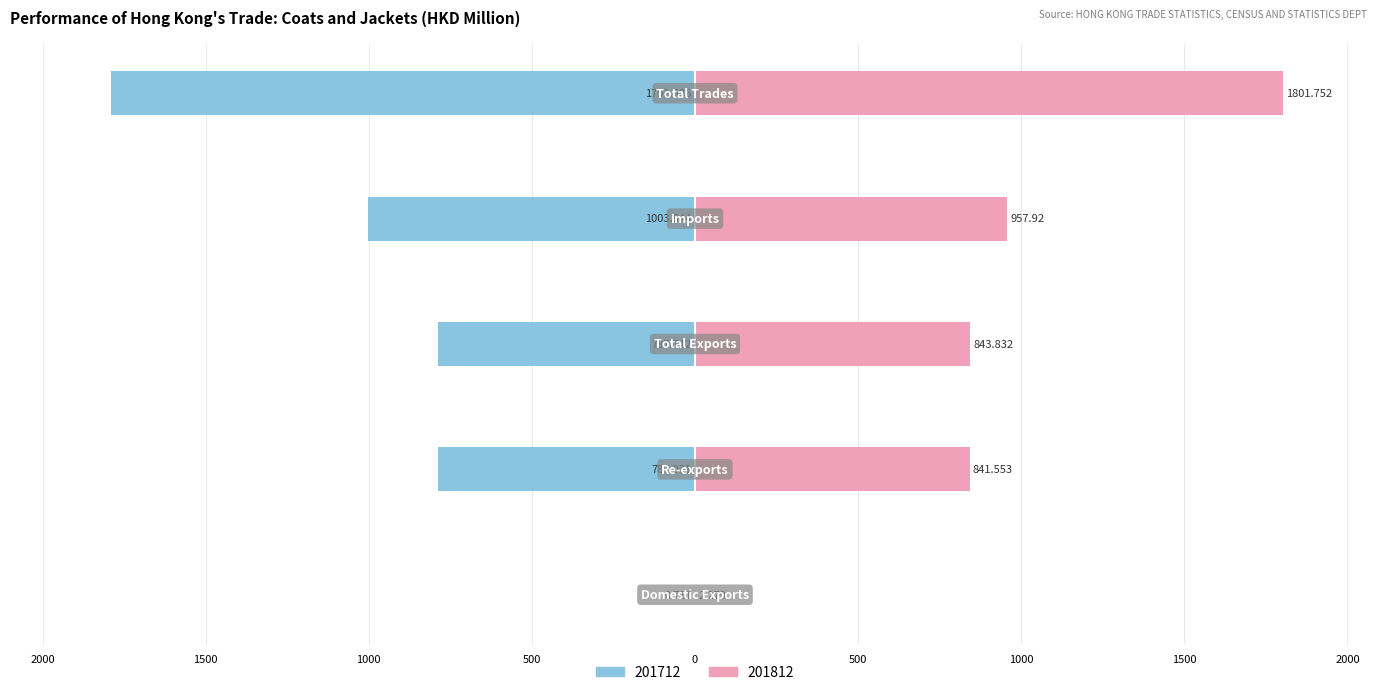

Which series has the largest total across all categories?

201812